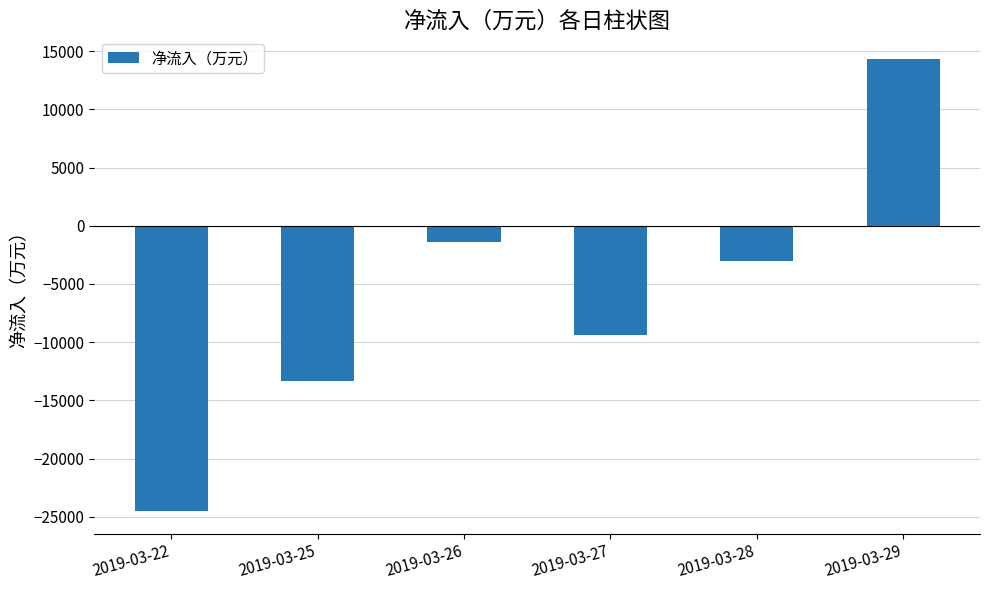

What is the value of the 2nd bar from the left?

-13316.9